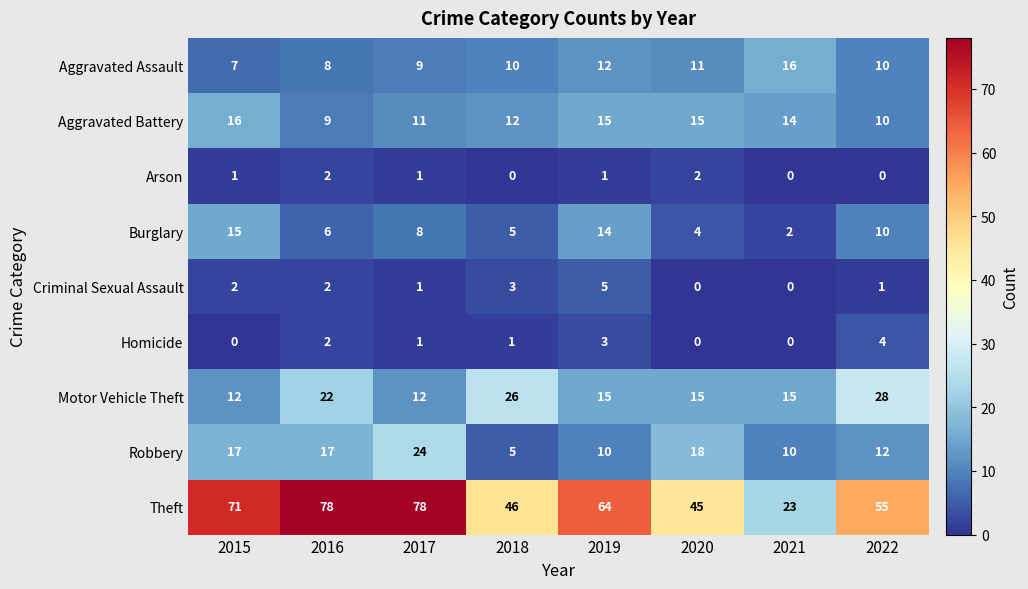

The value of Aggravated Battery at 2016 is 4. True or false?

False